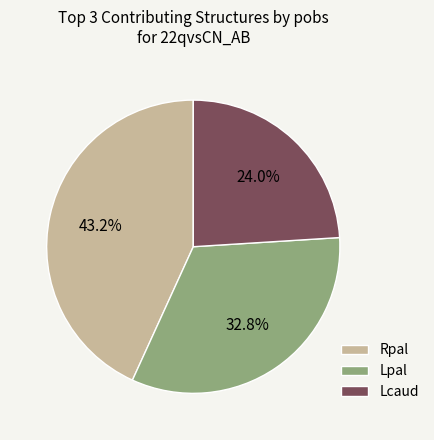

Rank the categories by value from highest to lowest.

Rpal, Lpal, Lcaud